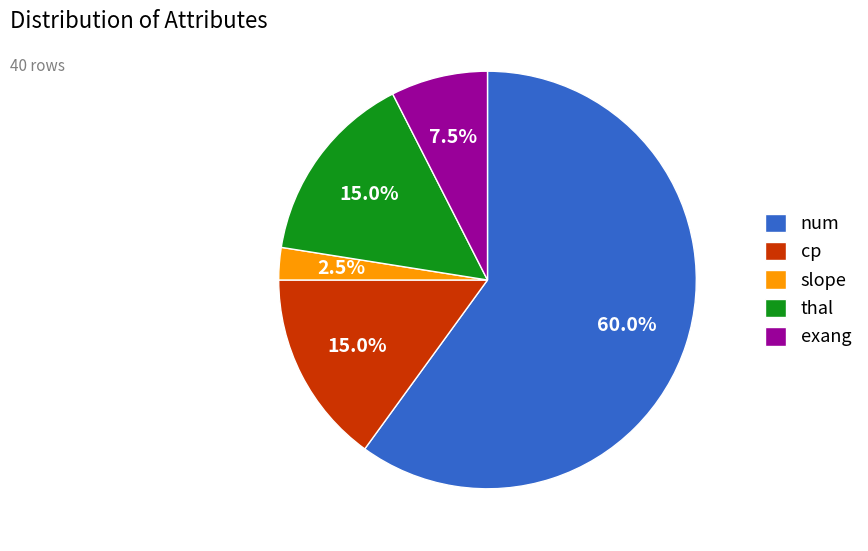

Is the sum of slope and thal greater than half?

No